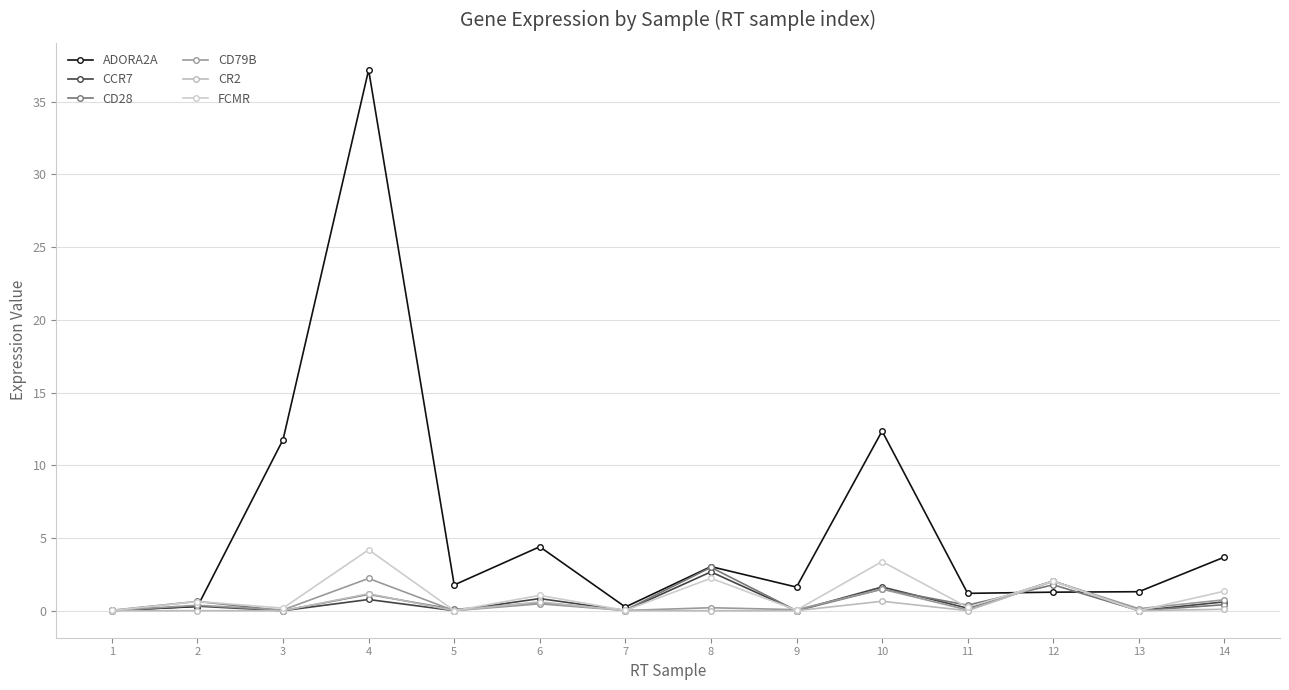

True or false: CD28 has more than 0 points higher than both neighbors.

True